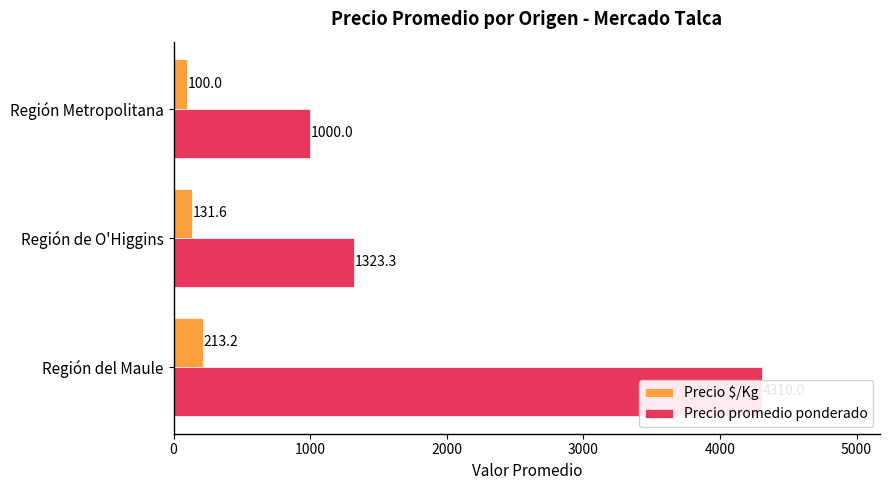

Are the bars horizontal?

Yes